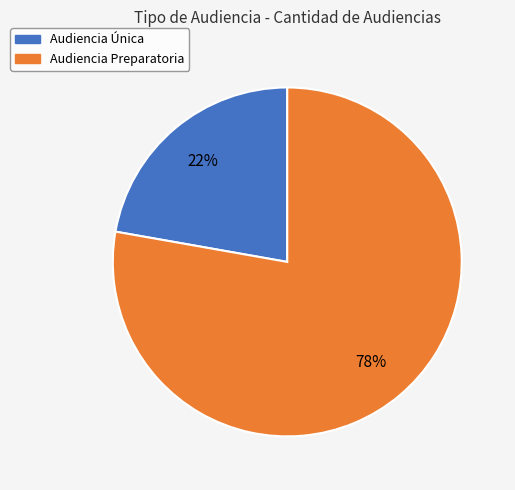

The Audiencia Única slice represents 31% of the pie. True or false?

False